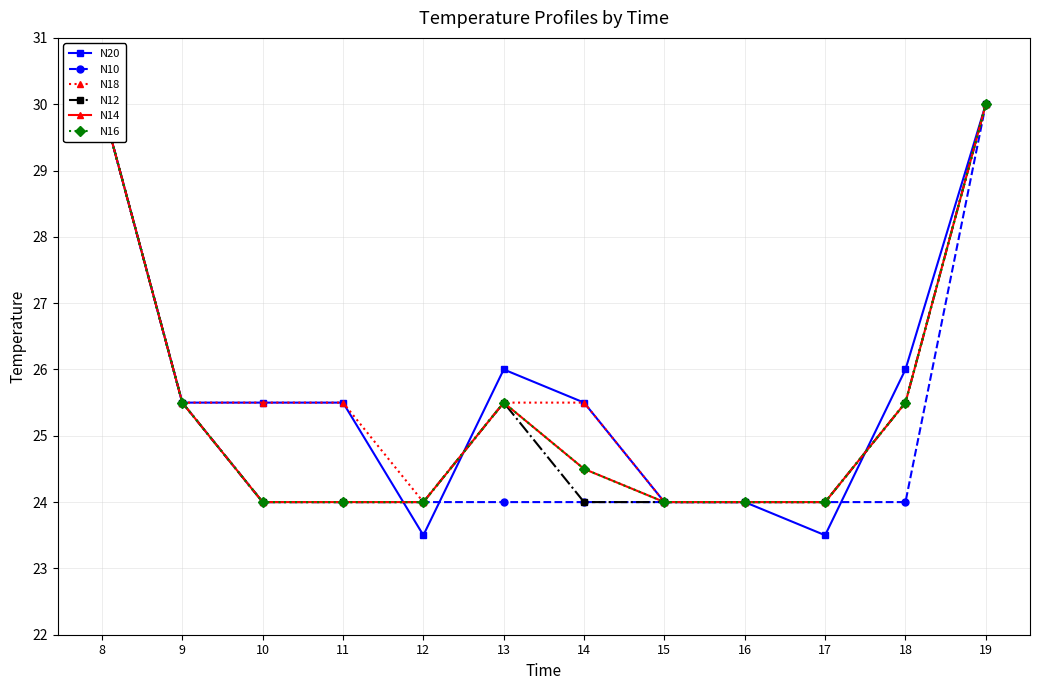

True or false: N12 and N18 cross at least once.

False